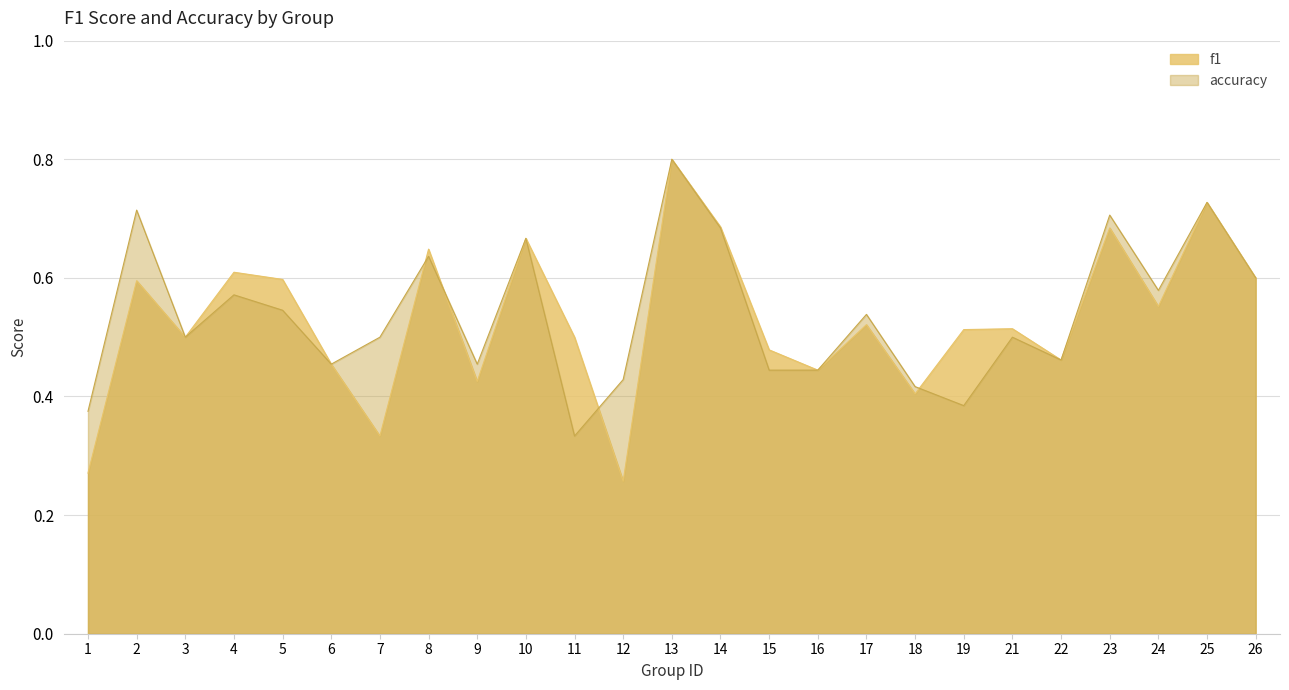

What are all the series names shown in the legend?

f1, accuracy